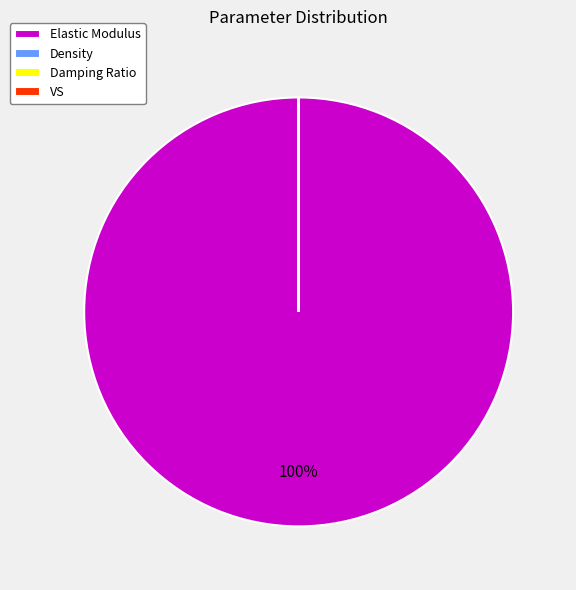

Which slice is the largest?

Elastic Modulus